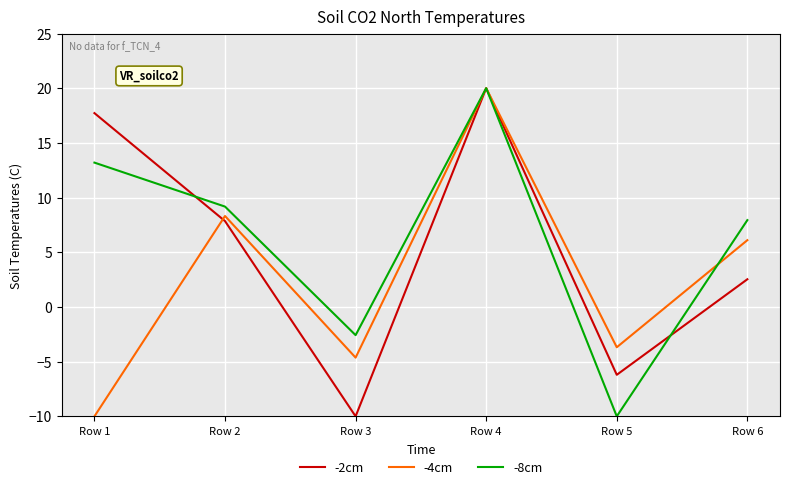

List the labels in order of -4cm value, smallest first.

Row 1, Row 3, Row 5, Row 6, Row 2, Row 4